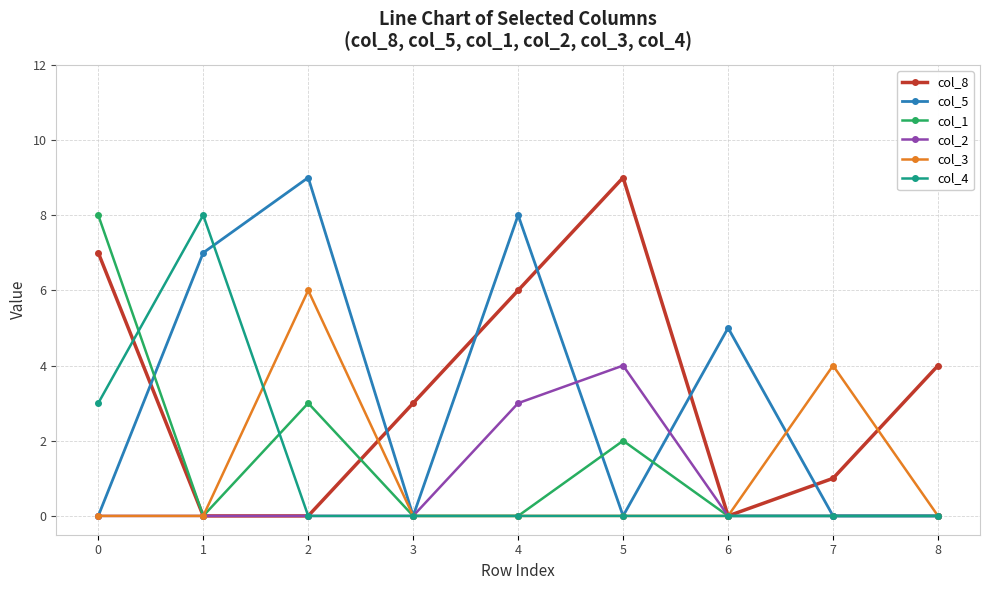

At which category does col_5 reach its first local valley?

3